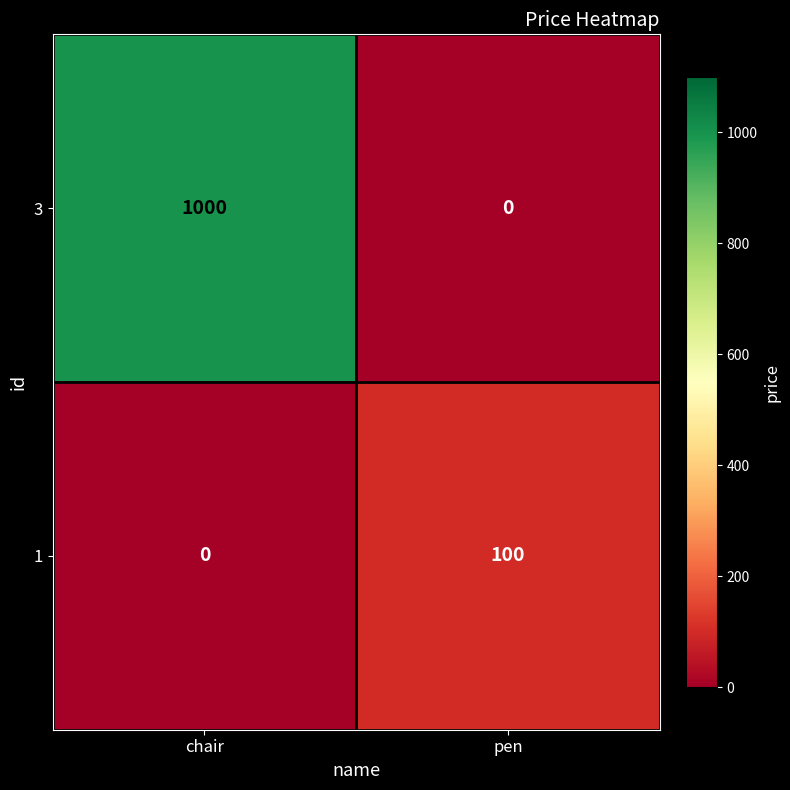

Rank the series by their average value, from highest to lowest.

3, 1